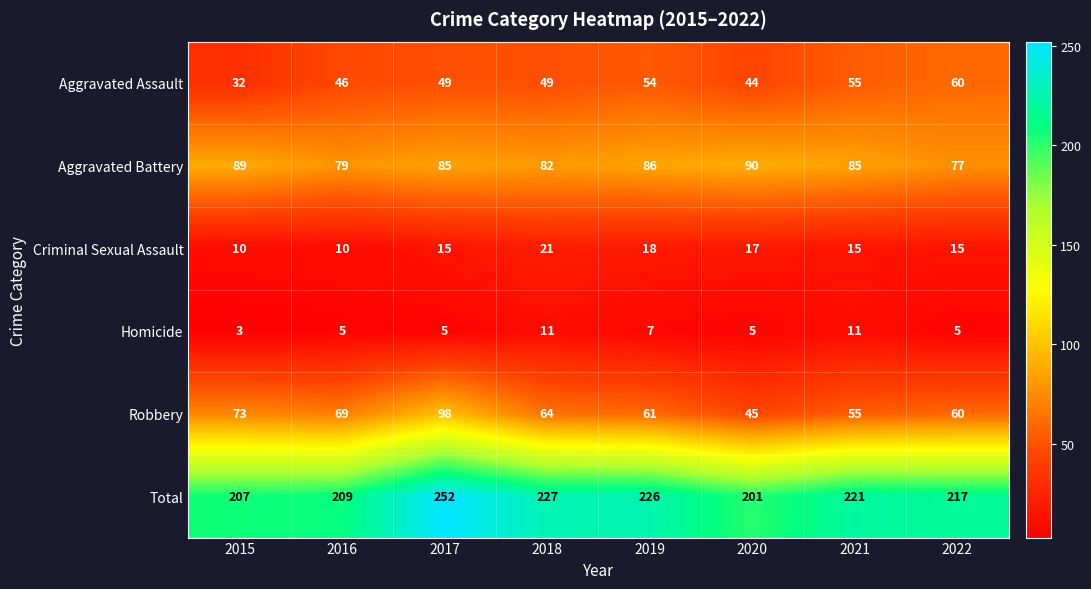

Which label corresponds to the smallest value in the chart?

2015